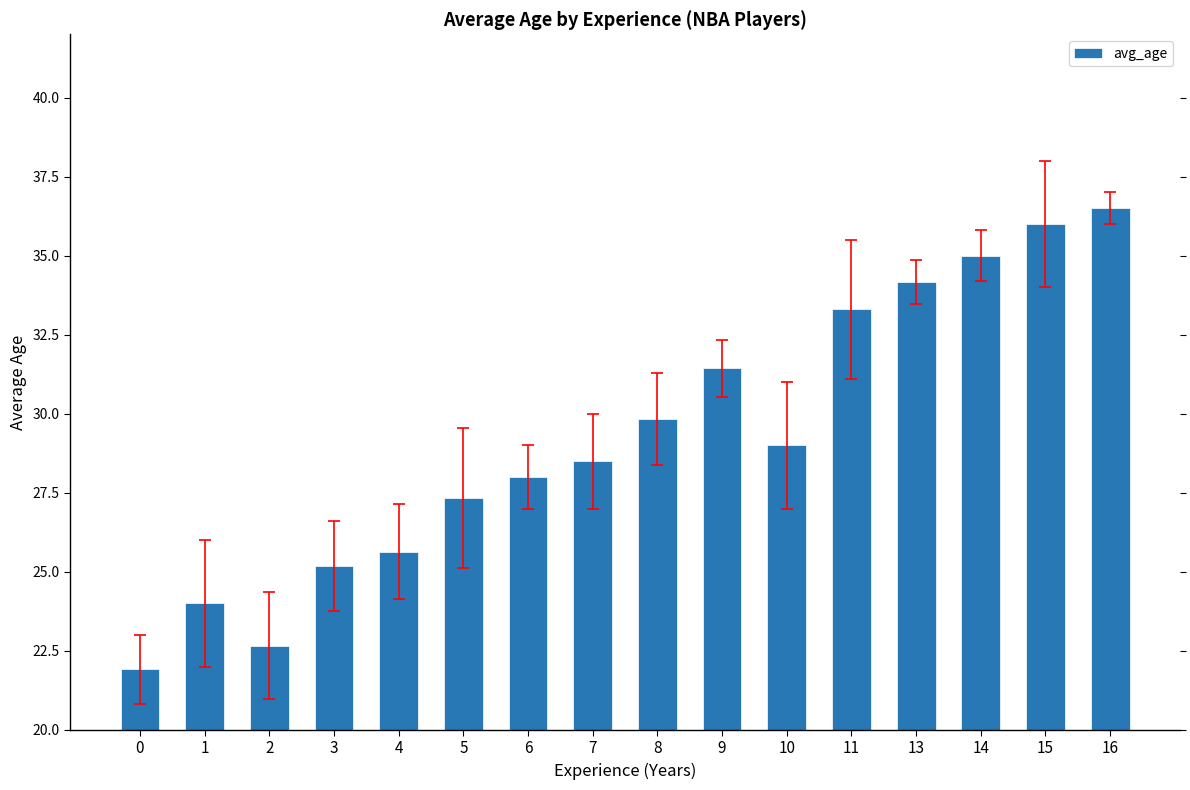

What is the change in value from 11 to 14?

+1.7